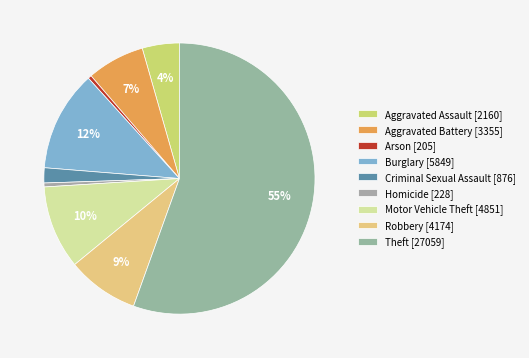

Count the number of slices in the pie.

9